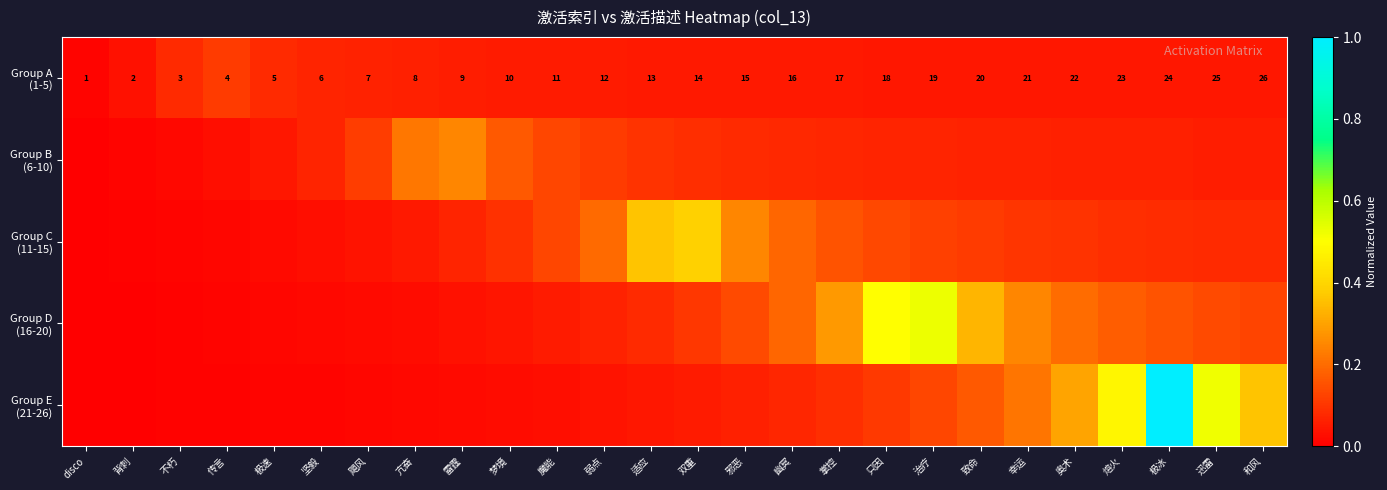

Which series changed the most between 适应 and 极冰?

Group E (21-26)